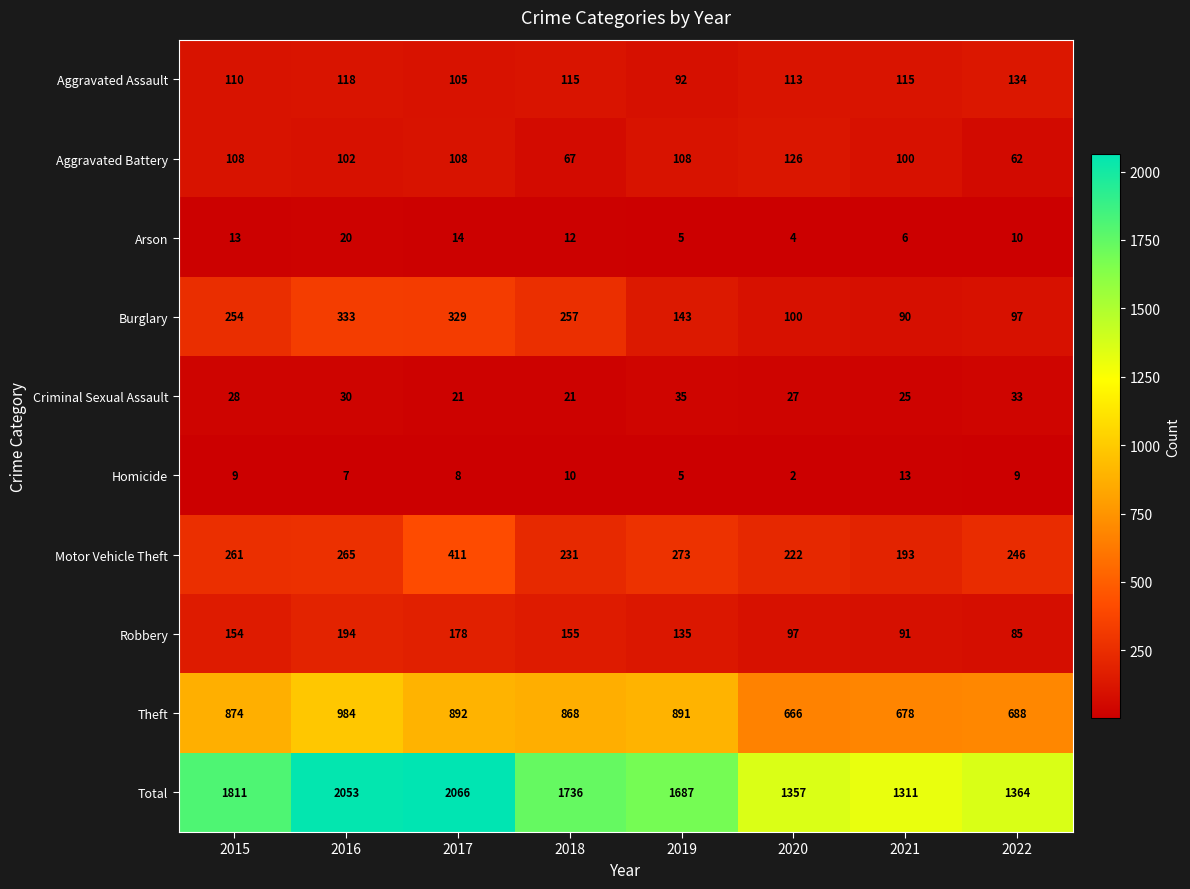

What is the spread (max minus min) of values at 2020?

1355